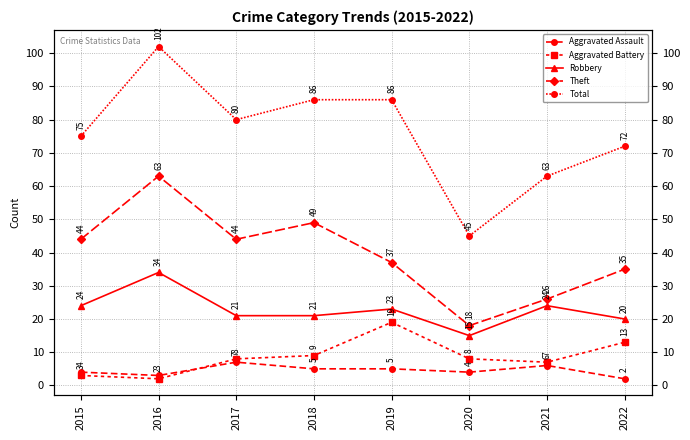

What is the sum of the Aggravated Battery values at 2018 and 2019?

28